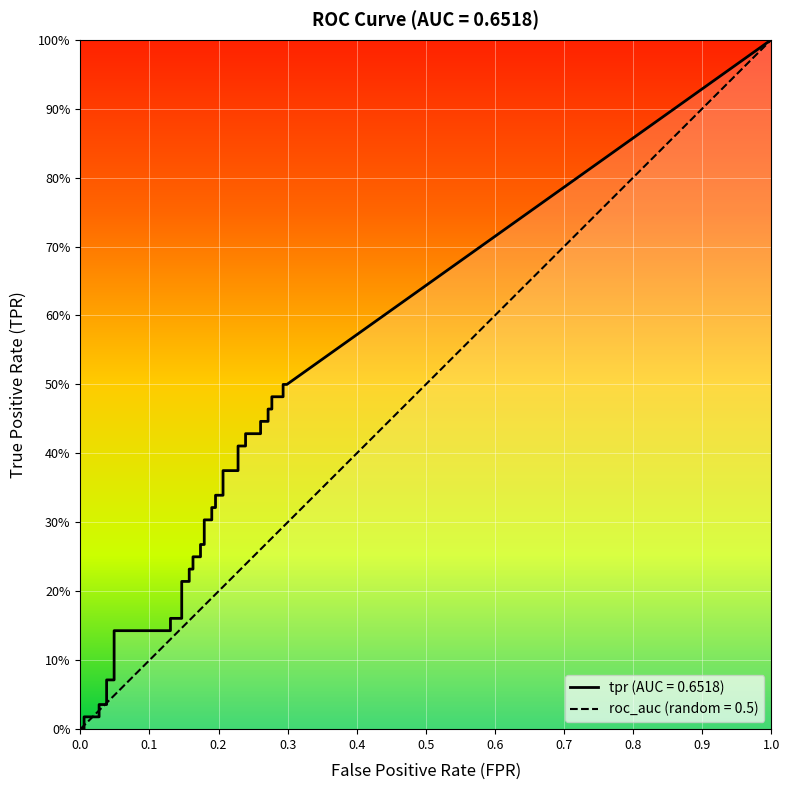

Reading left to right, list all the values displayed in this chart.

fpr: fpr=0.0	tpr=0.0	2=0.0	3=0.0	4=0.0	5=0.0	6=0.0	7=0.0	8=0.0	9=0.1	10=0.1	11=0.1	12=0.1	13=0.2	14=0.2	15=0.2	16=0.2	17=0.2	18=0.2	19=0.2	20=0.2	21=0.2	22=0.2	23=0.2	24=0.2	25=0.2	26=0.2	27=0.2	28=0.2	29=0.2	30=0.2	31=0.3	32=0.3	33=0.3	34=0.3	35=0.3	36=0.3	37=0.3	38=0.3	39=0.3
tpr: fpr=0.0	tpr=0.0	2=0.0	3=0.0	4=0.0	5=0.0	6=0.1	7=0.1	8=0.1	9=0.1	10=0.2	11=0.2	12=0.2	13=0.2	14=0.2	15=0.2	16=0.2	17=0.2	18=0.3	19=0.3	20=0.3	21=0.3	22=0.3	23=0.3	24=0.3	25=0.3	26=0.4	27=0.4	28=0.4	29=0.4	30=0.4	31=0.4	32=0.4	33=0.4	34=0.5	35=0.5	36=0.5	37=0.5	38=0.5	39=0.5